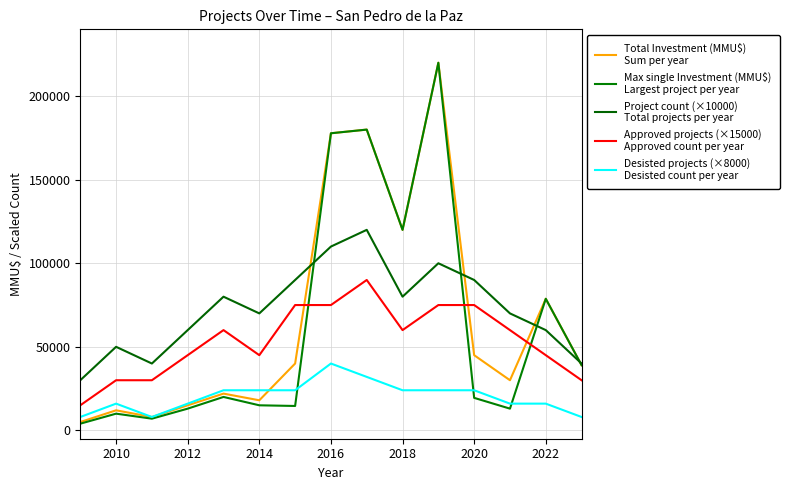

Does the chart have visible grid lines?

Yes